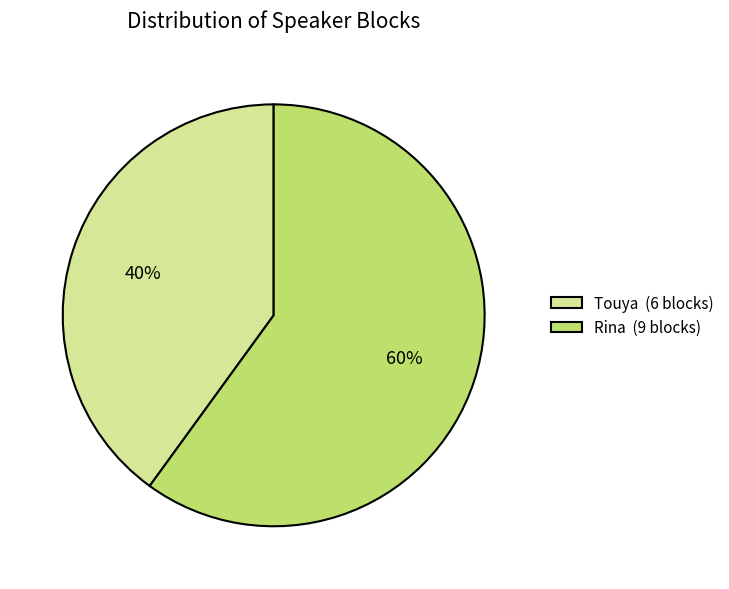

What percentage is the Touya slice, to the nearest percent?

40%